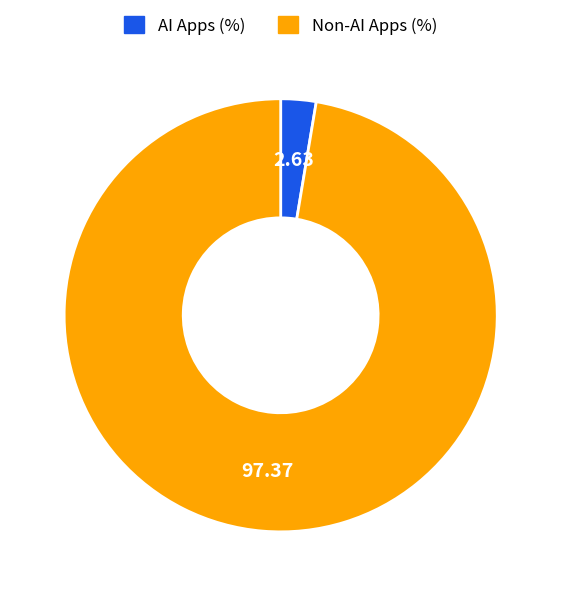

Which slice is the largest?

Non-AI Apps (%)